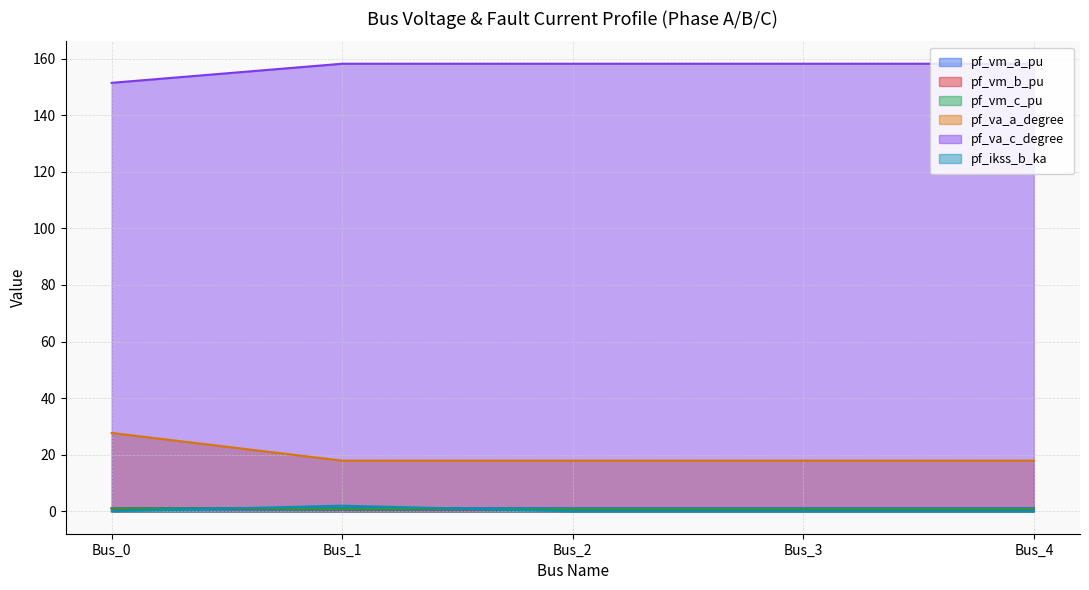

Count the pf_ikss_b_ka values in the range 0 to 1.

4